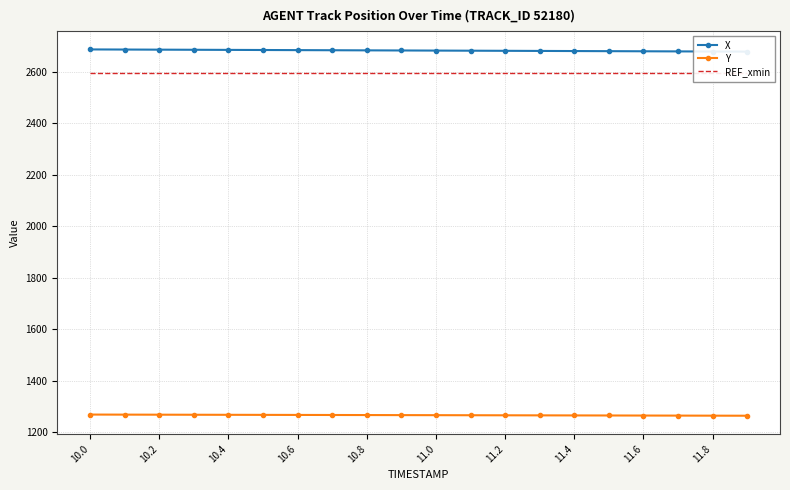

What is the maximum value shown in the chart?

2686.6